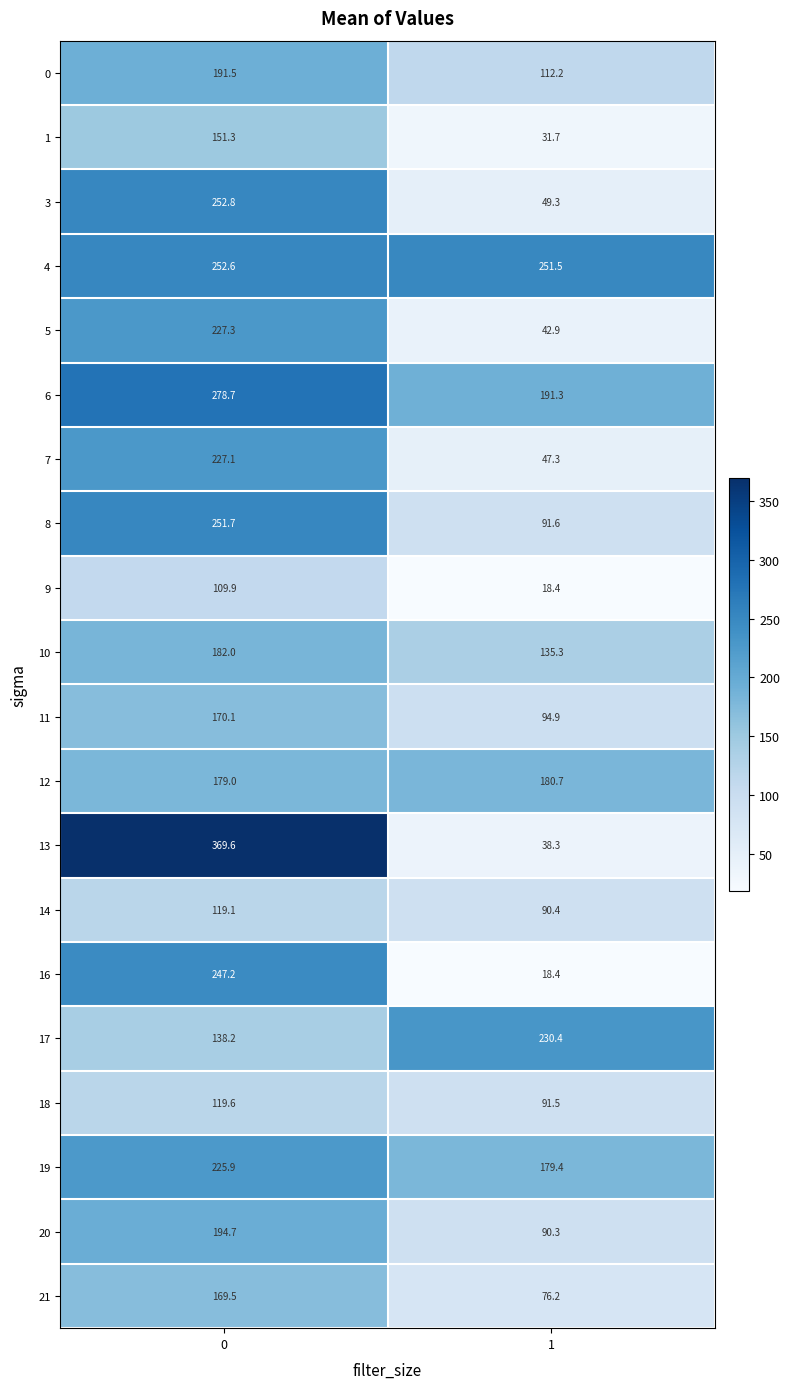

The value of 21 at 0 is 169.5. True or false?

True